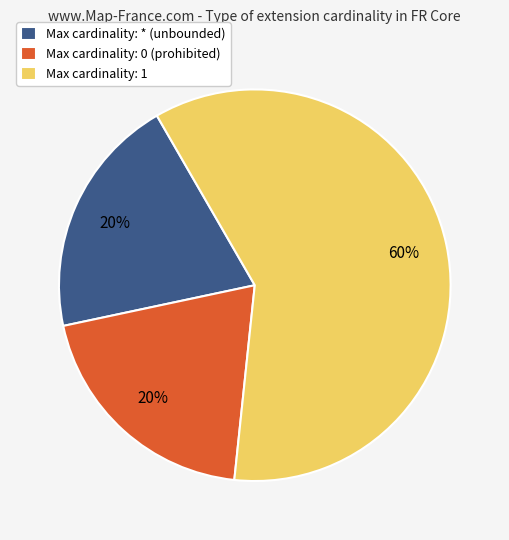

How many slices are in this pie chart?

3